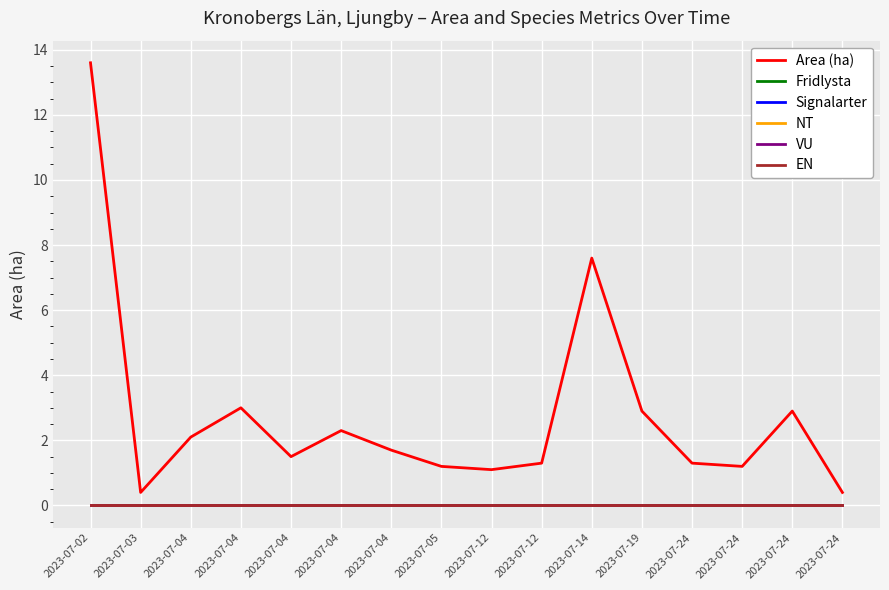

At which category is the sum across all series the highest?

2023-07-02